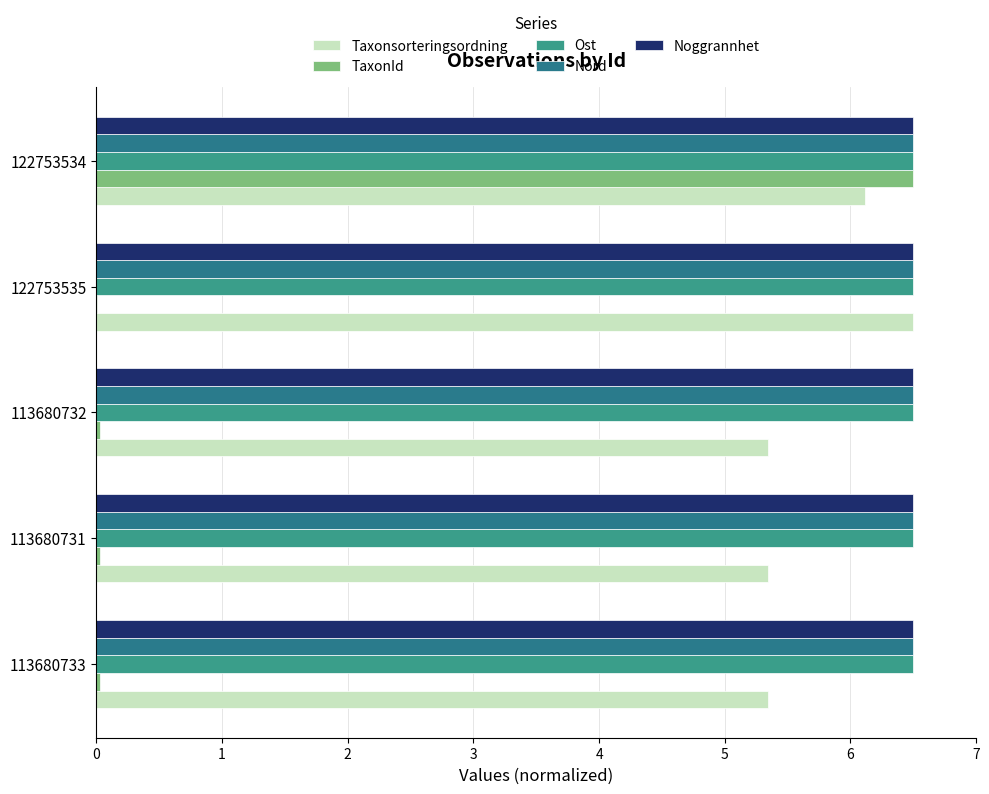

How many categories are shown in the chart?

5